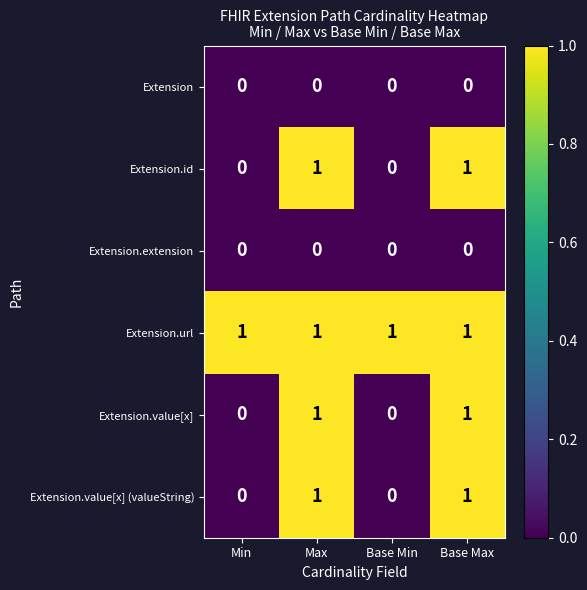

What is the total value across all series at Max?

4